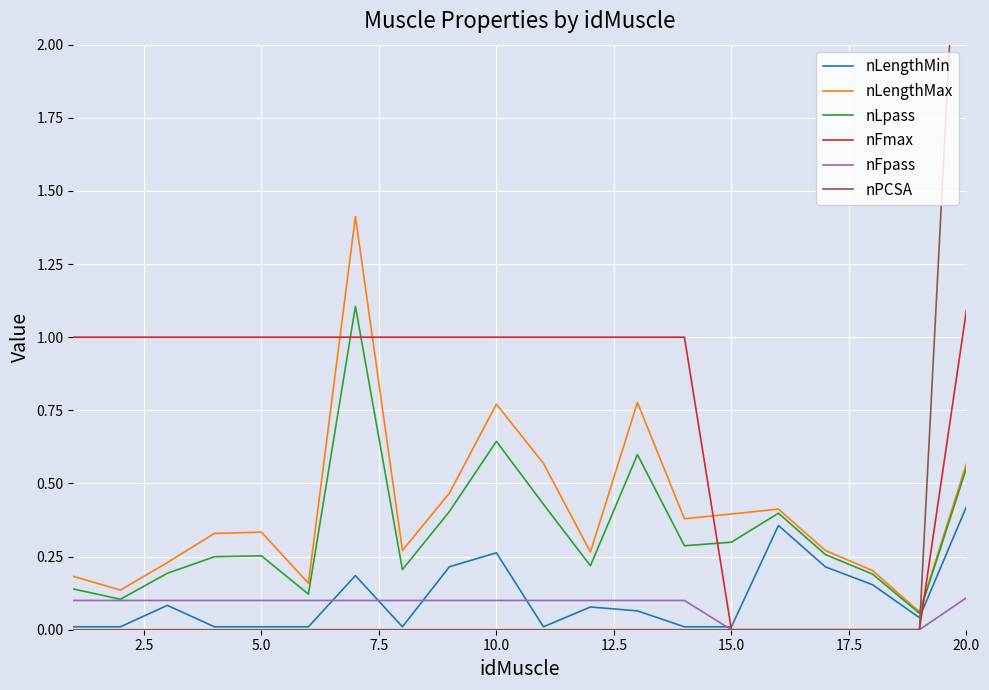

How many lines are shown in the chart?

6